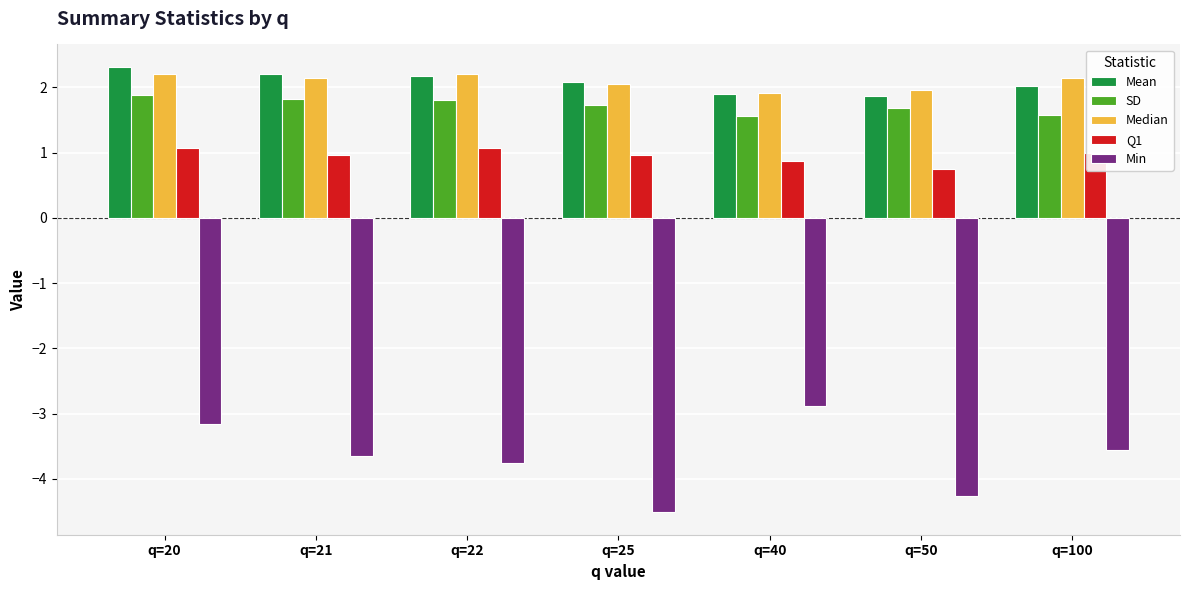

Reading left to right, list all the values displayed in this chart.

Mean: 2.3	2.2	2.2	2.1	1.9	1.9	2.0
SD: 1.9	1.8	1.8	1.7	1.6	1.7	1.6
Median: 2.2	2.1	2.2	2.0	1.9	2.0	2.1
Q1: 1.1	1.0	1.1	1.0	0.9	0.7	1.0
Min: -3.2	-3.6	-3.8	-4.5	-2.9	-4.3	-3.6